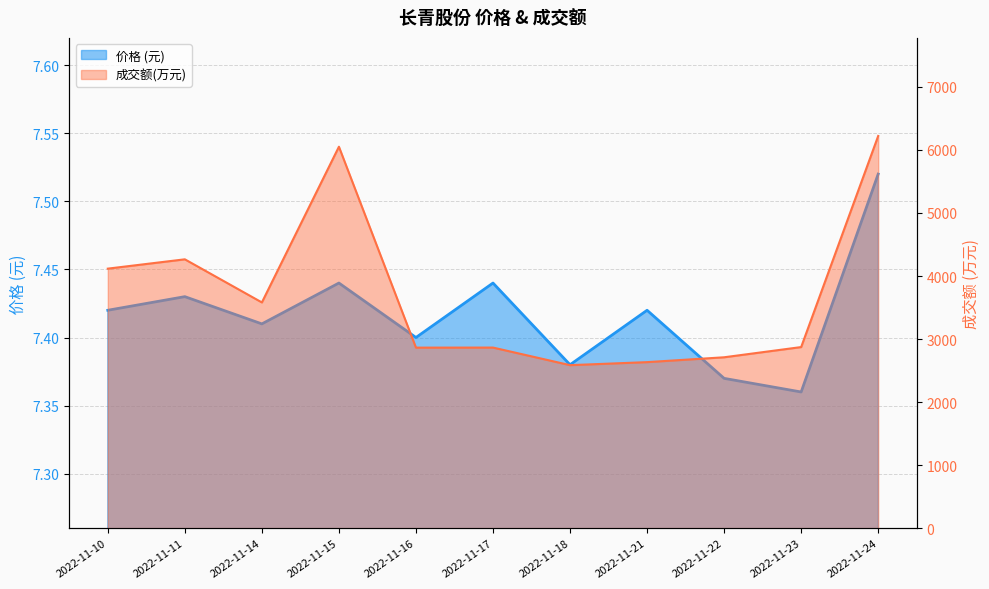

Reading left to right, list all the values displayed in this chart.

价格: 7.4	7.4	7.4	7.4	7.4	7.4	7.4	7.4	7.4	7.4	7.5
成交额(万元): 4117.0	4265.0	3581.0	6051.0	2864.0	2865.0	2586.0	2634.0	2711.0	2873.0	6222.0